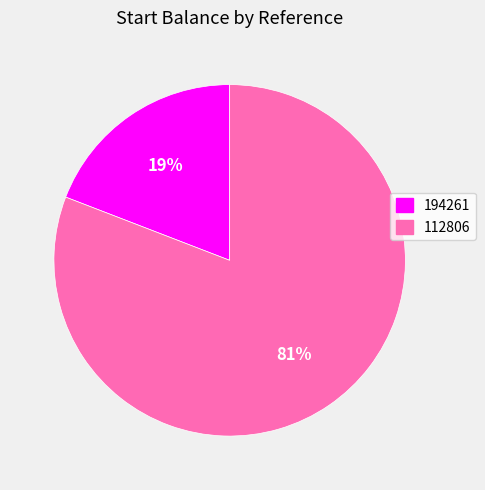

Is the sum of 194261 and 112806 greater than half?

Yes